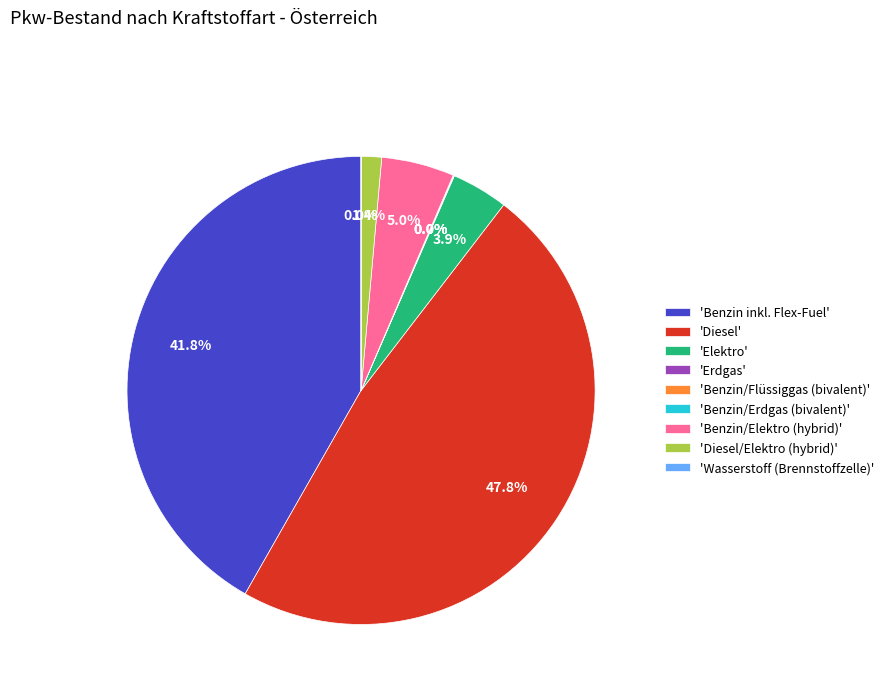

Combined, do 'Benzin inkl. Flex-Fuel' and 'Diesel/Elektro (hybrid)' account for over 50%?

No